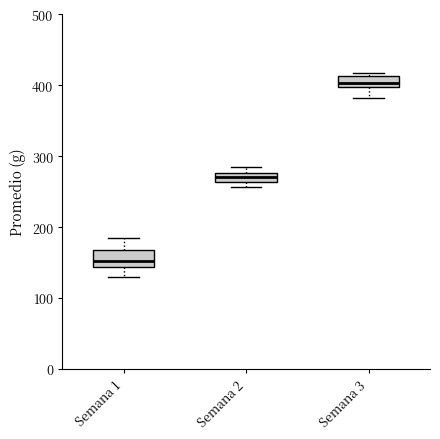

Where does the median line of the box for Semana 2 sit on the y-axis? The values are not printed on the chart, so give them approximately, as read against the axis.

270